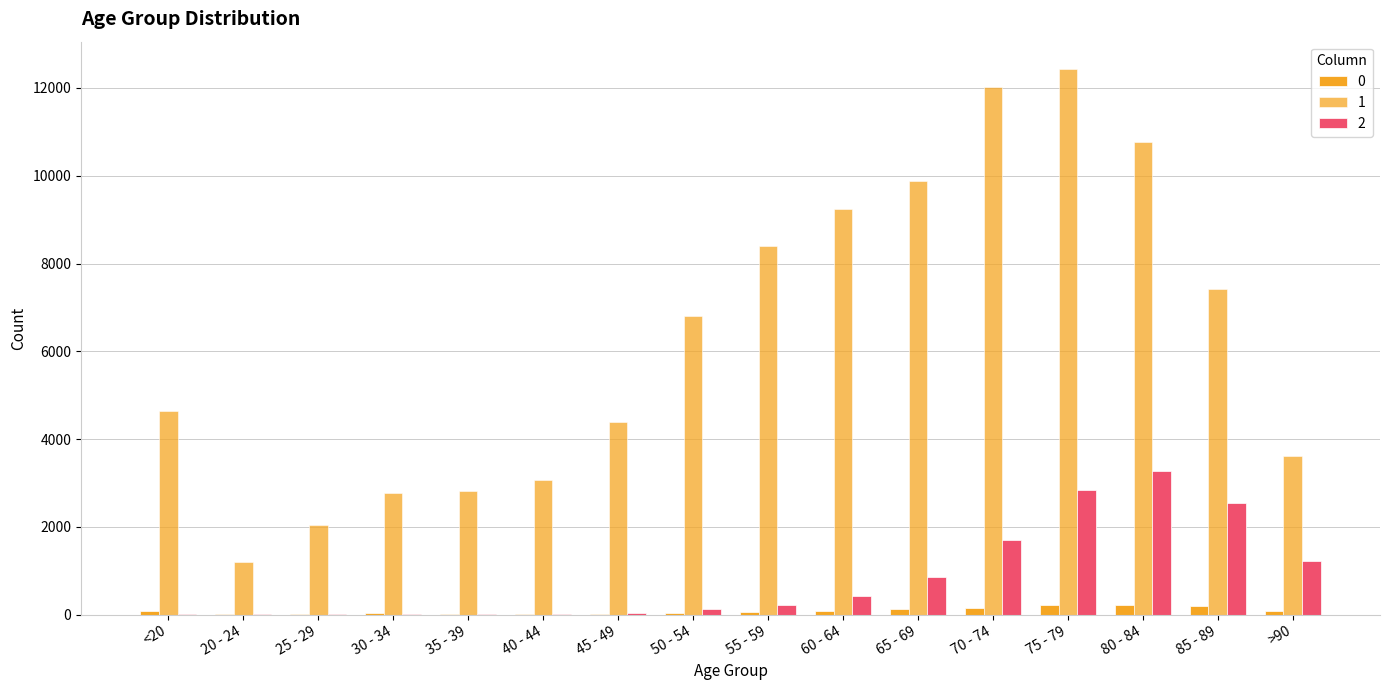

What is the sum of the 2 values at 85 - 89 and 25 - 29?

2551